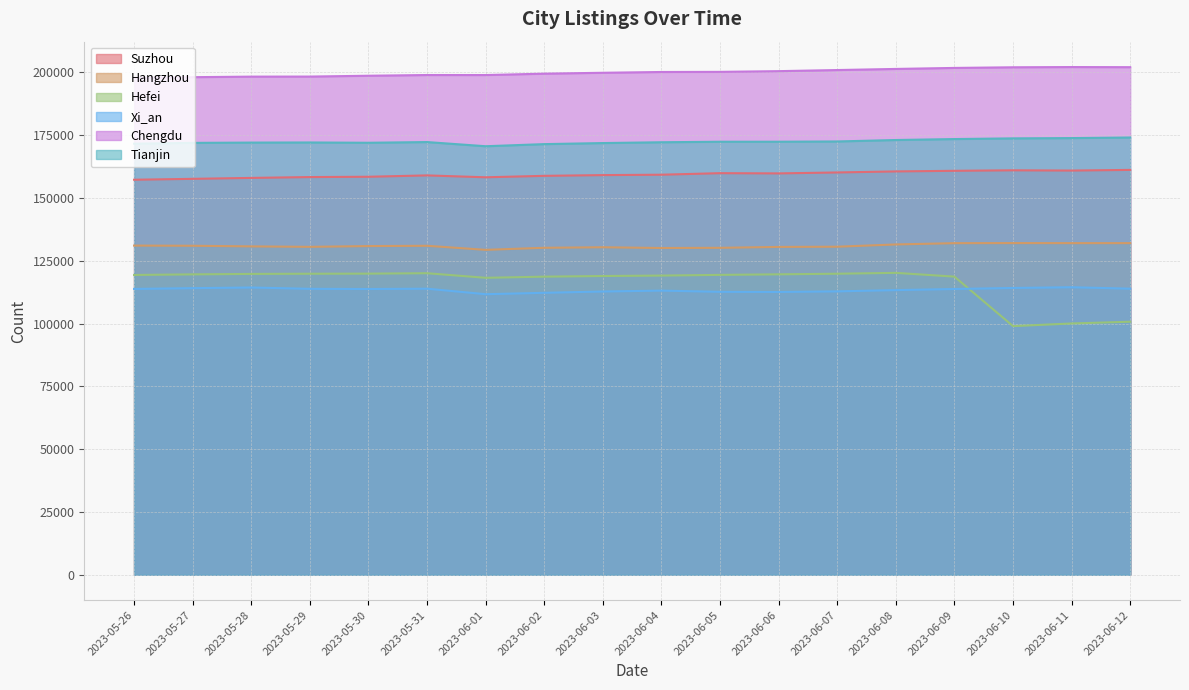

True or false: Hefei and Hangzhou cross at least once.

False